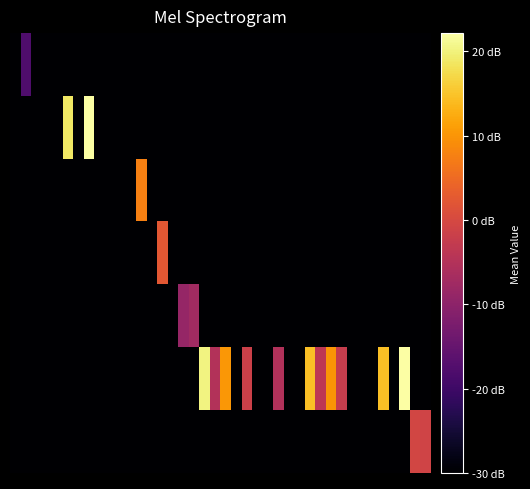

Reading left to right, extract all data points from this chart.

row_0: -30.0	-18.0	-30.0	-30.0	-30.0	-30.0	-30.0	-30.0	-30.0	-30.0	-30.0	-30.0	-30.0	-30.0	-30.0	-30.0	-30.0	-30.0	-30.0	-30.0	-30.0	-30.0	-30.0	-30.0	-30.0	-30.0	-30.0	-30.0	-30.0	-30.0	-30.0	-30.0	-30.0	-30.0	-30.0	-30.0	-30.0	-30.0	-30.0	-30.0
row_1: -30.0	-30.0	-30.0	-30.0	-30.0	18.8	-30.0	22.2	-30.0	-30.0	-30.0	-30.0	-30.0	-30.0	-30.0	-30.0	-30.0	-30.0	-30.0	-30.0	-30.0	-30.0	-30.0	-30.0	-30.0	-30.0	-30.0	-30.0	-30.0	-30.0	-30.0	-30.0	-30.0	-30.0	-30.0	-30.0	-30.0	-30.0	-30.0	-30.0
row_2: -30.0	-30.0	-30.0	-30.0	-30.0	-30.0	-30.0	-30.0	-30.0	-30.0	-30.0	-30.0	7.5	-30.0	-30.0	-30.0	-30.0	-30.0	-30.0	-30.0	-30.0	-30.0	-30.0	-30.0	-30.0	-30.0	-30.0	-30.0	-30.0	-30.0	-30.0	-30.0	-30.0	-30.0	-30.0	-30.0	-30.0	-30.0	-30.0	-30.0
row_3: -30.0	-30.0	-30.0	-30.0	-30.0	-30.0	-30.0	-30.0	-30.0	-30.0	-30.0	-30.0	-30.0	-30.0	2.3	-30.0	-30.0	-30.0	-30.0	-30.0	-30.0	-30.0	-30.0	-30.0	-30.0	-30.0	-30.0	-30.0	-30.0	-30.0	-30.0	-30.0	-30.0	-30.0	-30.0	-30.0	-30.0	-30.0	-30.0	-30.0
row_4: -30.0	-30.0	-30.0	-30.0	-30.0	-30.0	-30.0	-30.0	-30.0	-30.0	-30.0	-30.0	-30.0	-30.0	-30.0	-30.0	-8.9	-7.2	-30.0	-30.0	-30.0	-30.0	-30.0	-30.0	-30.0	-30.0	-30.0	-30.0	-30.0	-30.0	-30.0	-30.0	-30.0	-30.0	-30.0	-30.0	-30.0	-30.0	-30.0	-30.0
row_5: -30.0	-30.0	-30.0	-30.0	-30.0	-30.0	-30.0	-30.0	-30.0	-30.0	-30.0	-30.0	-30.0	-30.0	-30.0	-30.0	-30.0	-30.0	20.2	-5.1	10.3	-30.0	-1.6	-30.0	-30.0	-5.2	-30.0	-30.0	14.6	-3.7	10.0	-2.4	-30.0	-30.0	-30.0	14.6	-30.0	22.2	-30.0	-30.0
row_6: -30.0	-30.0	-30.0	-30.0	-30.0	-30.0	-30.0	-30.0	-30.0	-30.0	-30.0	-30.0	-30.0	-30.0	-30.0	-30.0	-30.0	-30.0	-30.0	-30.0	-30.0	-30.0	-30.0	-30.0	-30.0	-30.0	-30.0	-30.0	-30.0	-30.0	-30.0	-30.0	-30.0	-30.0	-30.0	-30.0	-30.0	-30.0	-0.6	-0.9